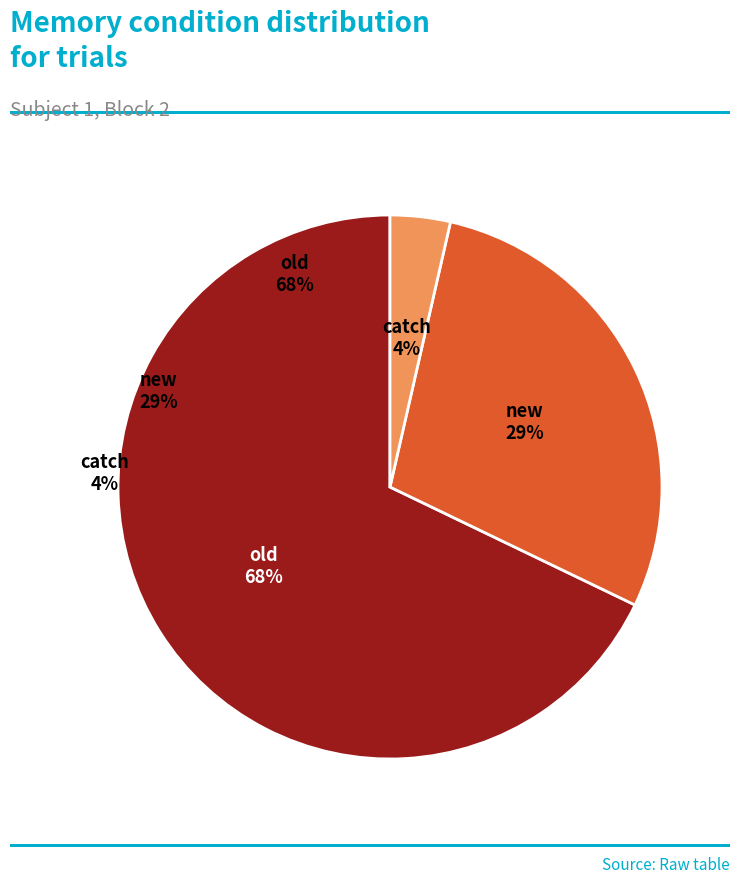

What is the largest slice in the pie chart?

old